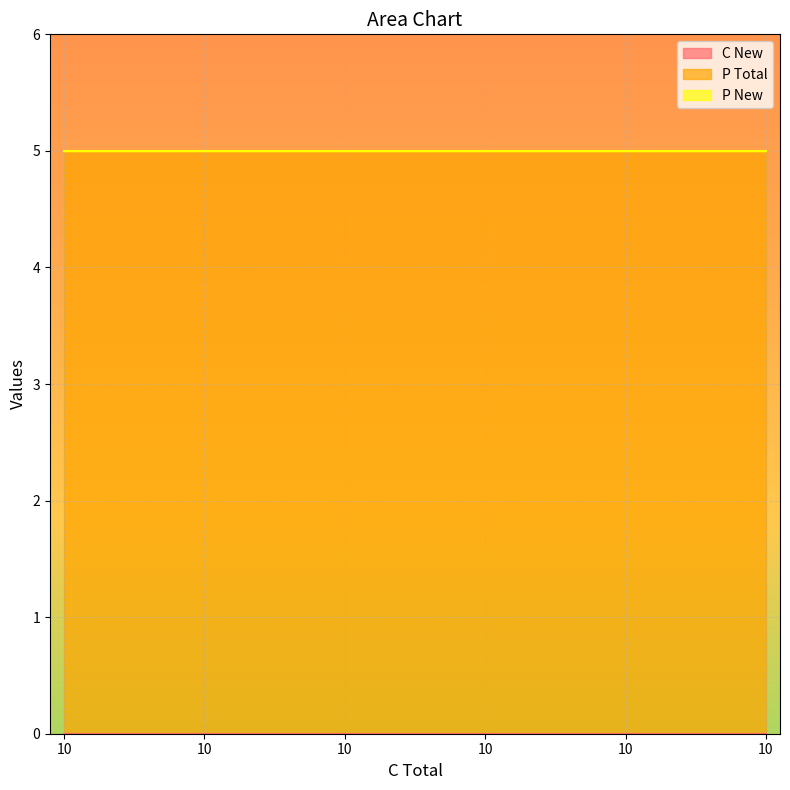

The P New series shows 0 at 10. True or false?

True